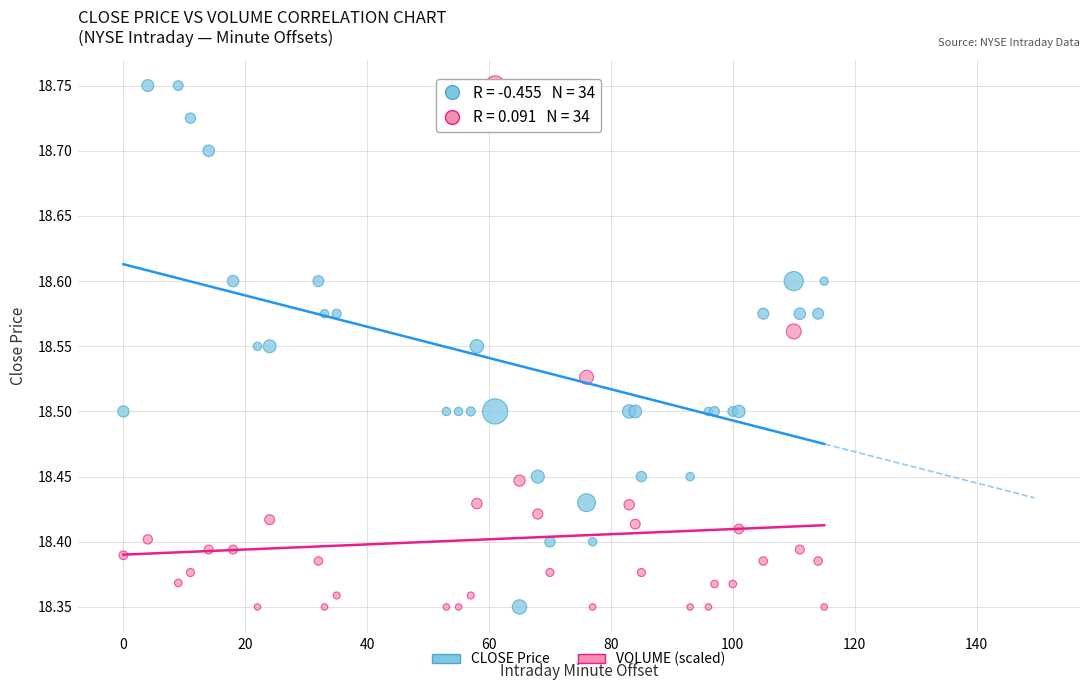

What is the X range (max minus min) for the scatter plot?

115.0